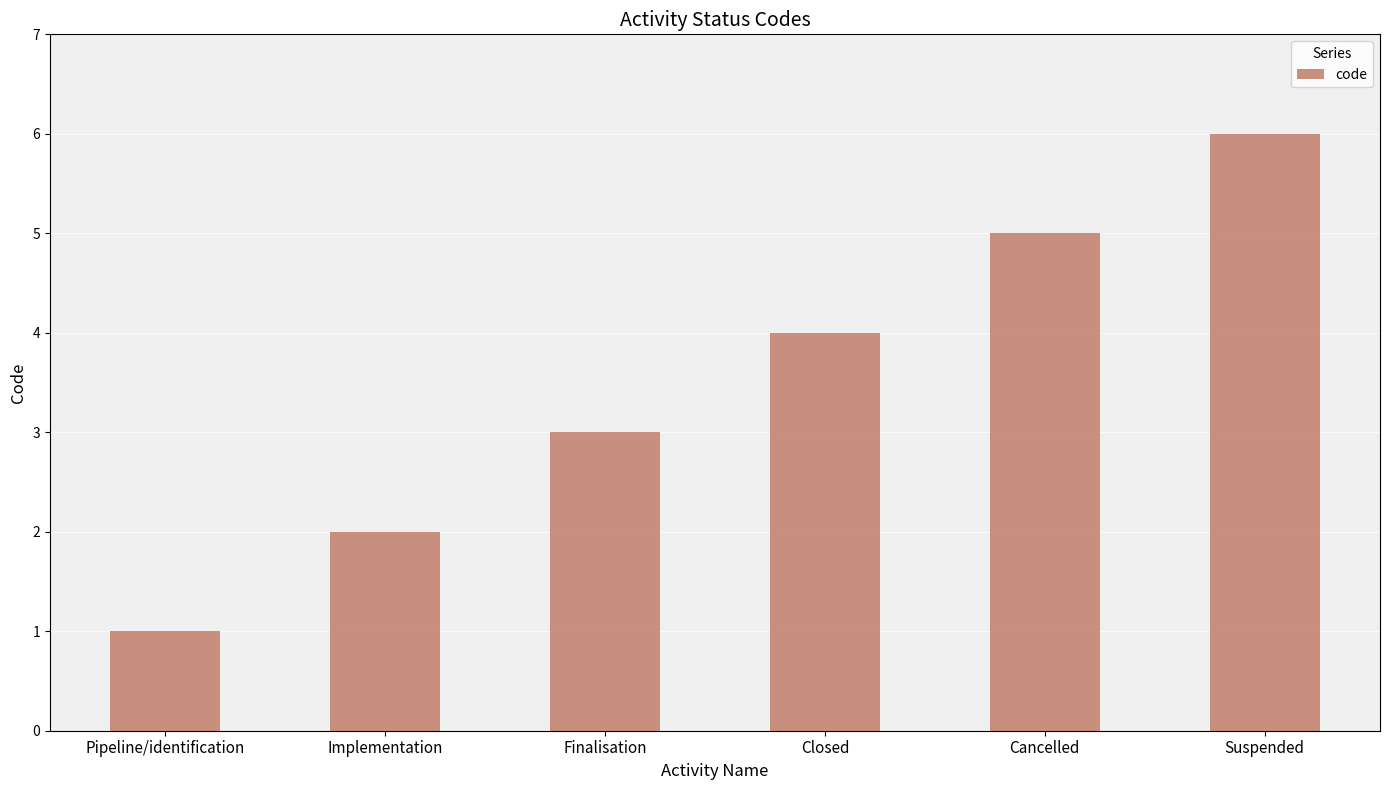

What is the difference between the second highest and second lowest values?

3